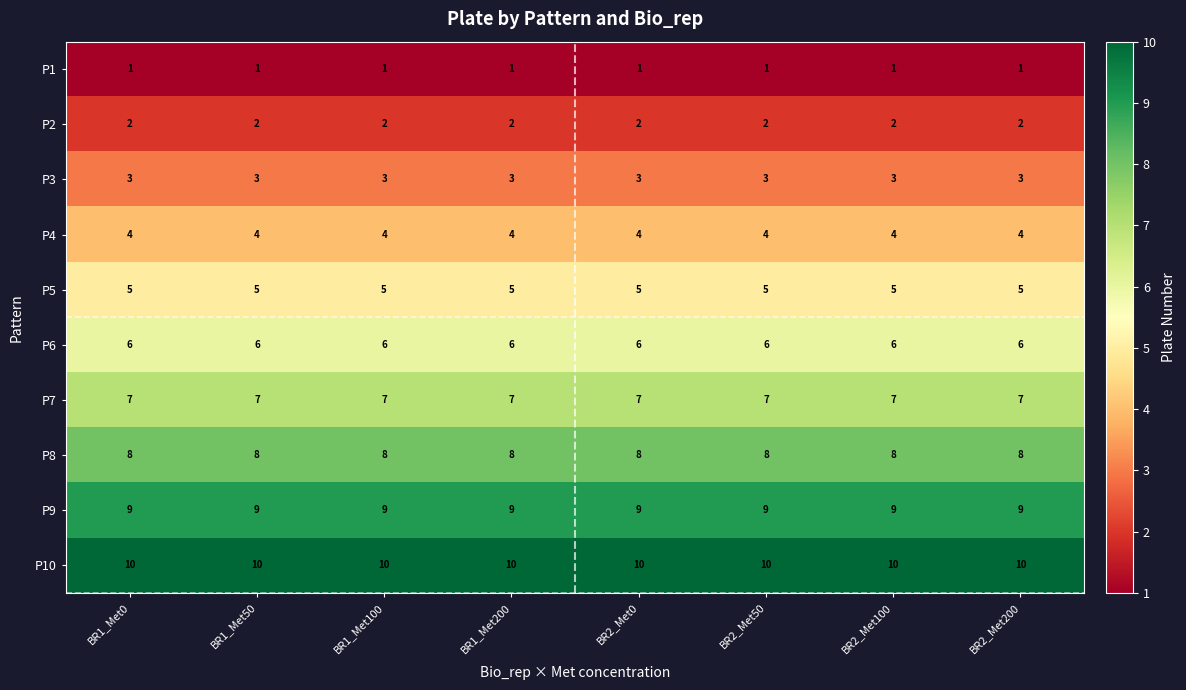

Rank the series by their maximum value, from lowest to highest.

P1, P2, P3, P4, P5, P6, P7, P8, P9, P10